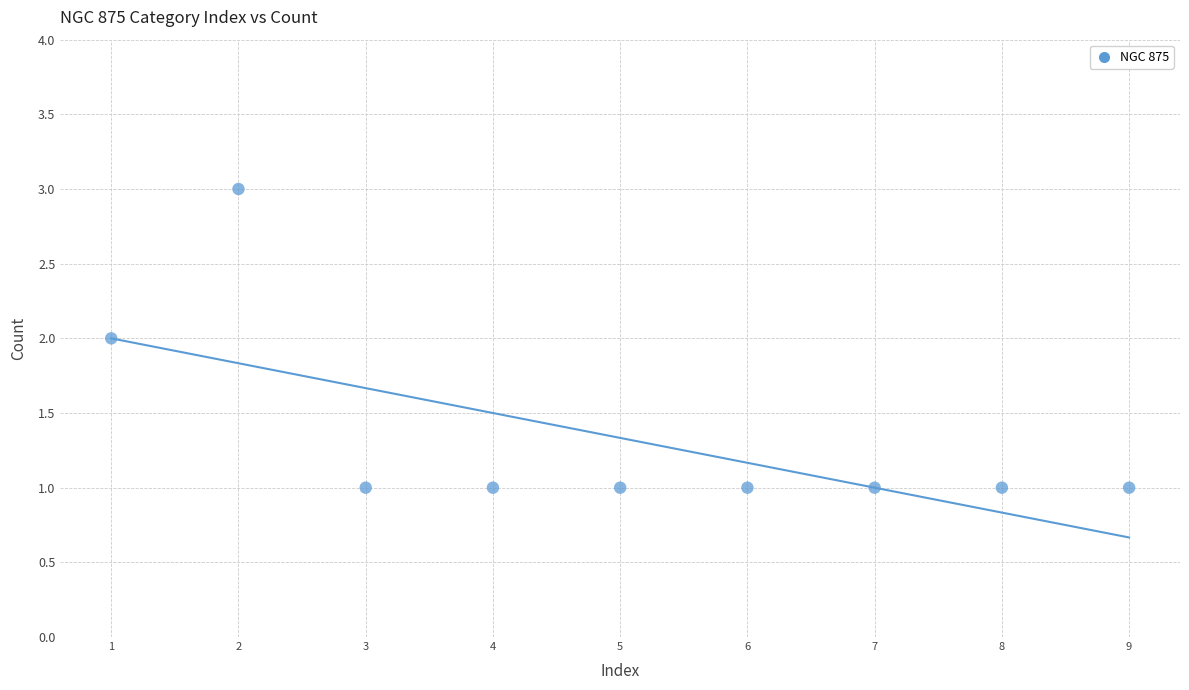

What is the range of X values (max minus min)?

8